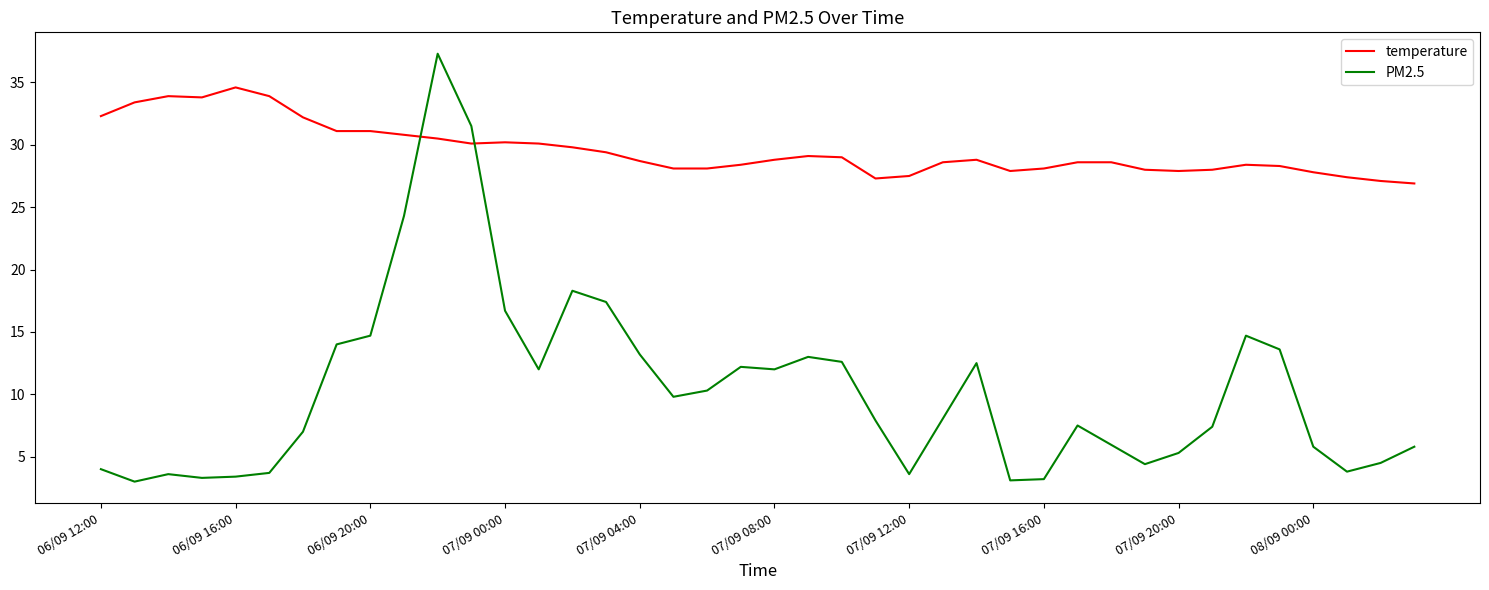

What is the sum of all temperature values?

1182.6